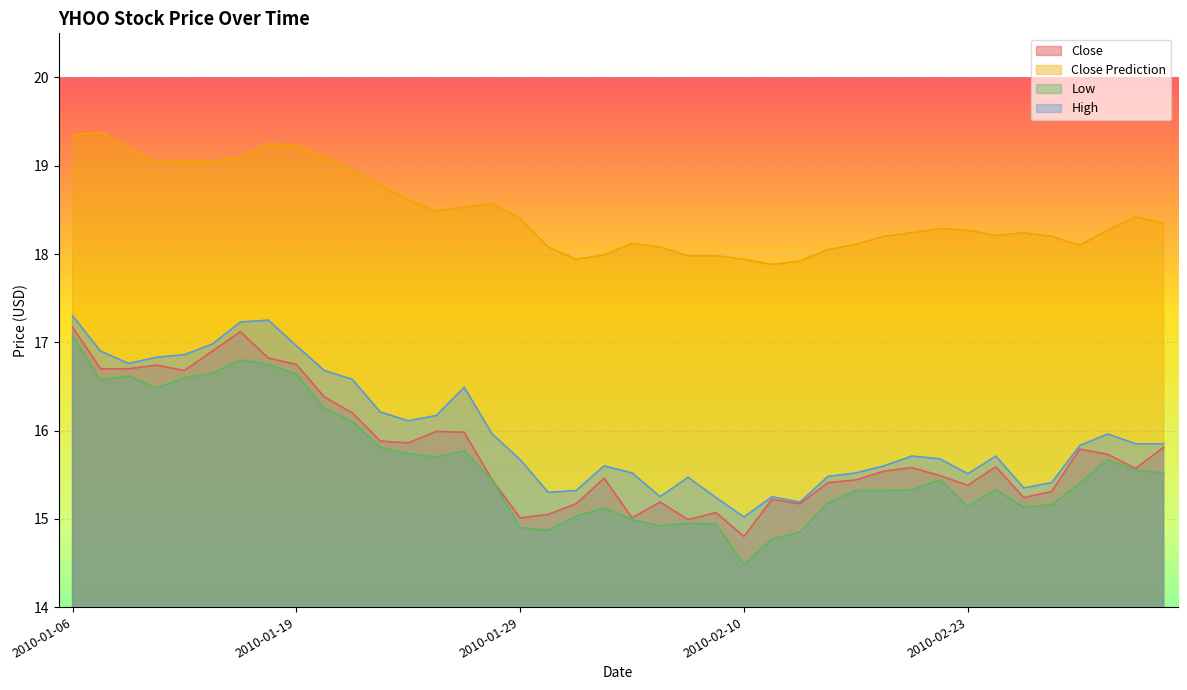

What is the label of the 23rd point from the left?

2010-02-08